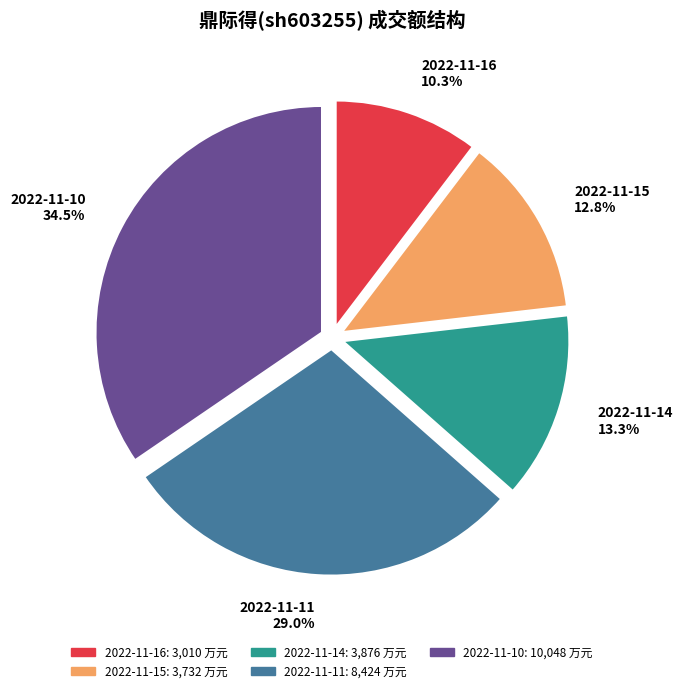

Which has a higher value, 2022-11-14 or 2022-11-16?

2022-11-14